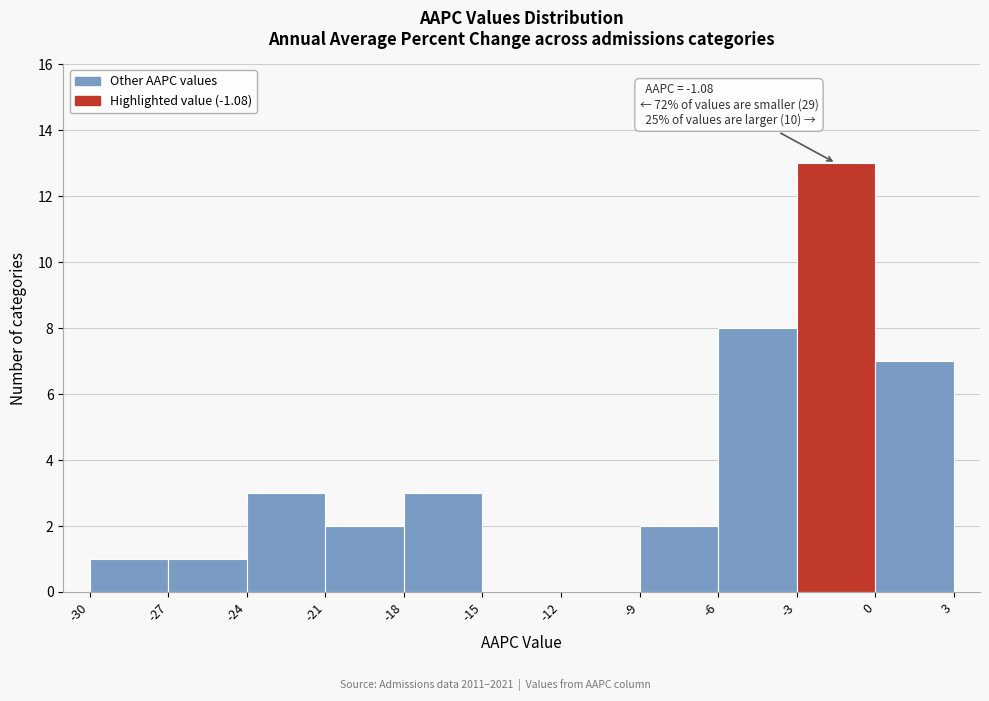

Over which range of the x-axis is the bar tallest?

-3 to 0